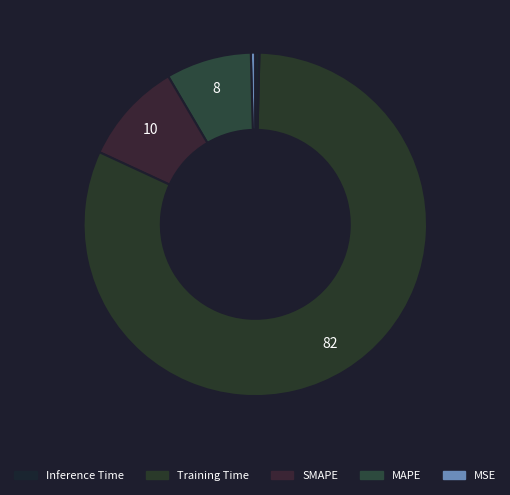

Count the number of slices in the pie.

5